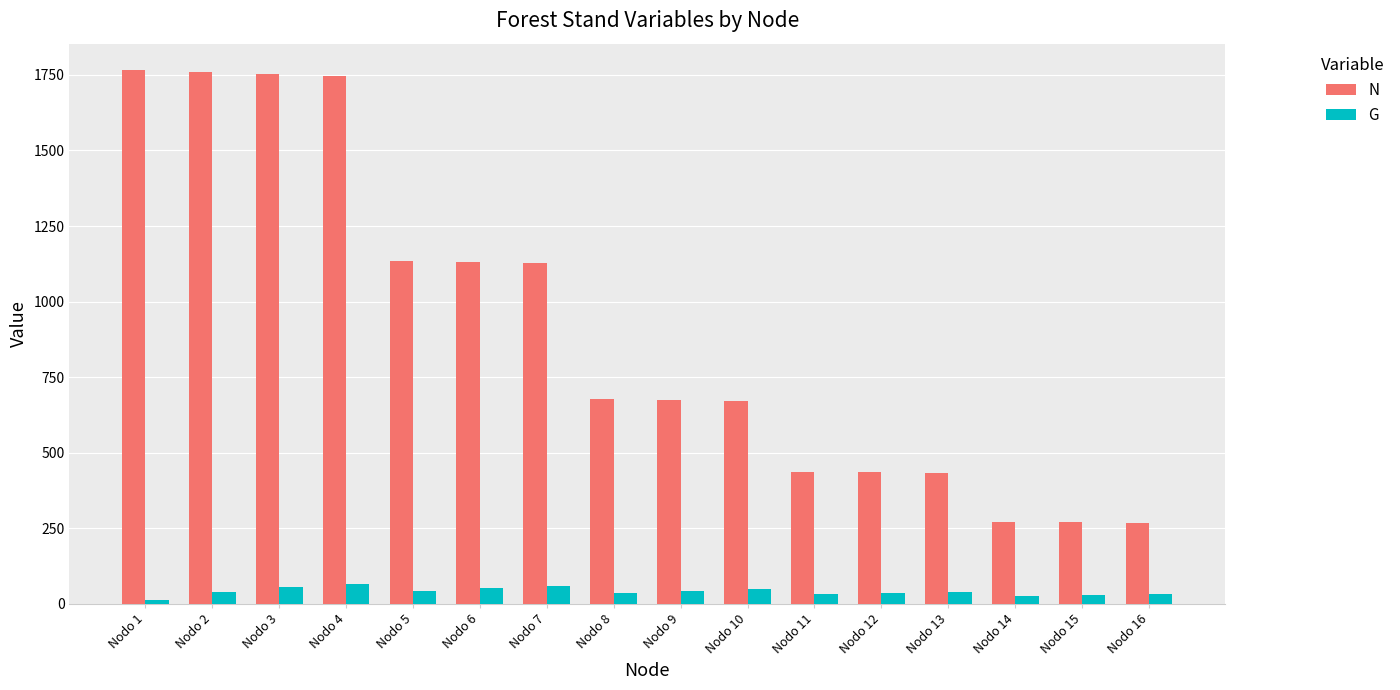

Rank the series at Nodo 11 from lowest to highest value.

G, N